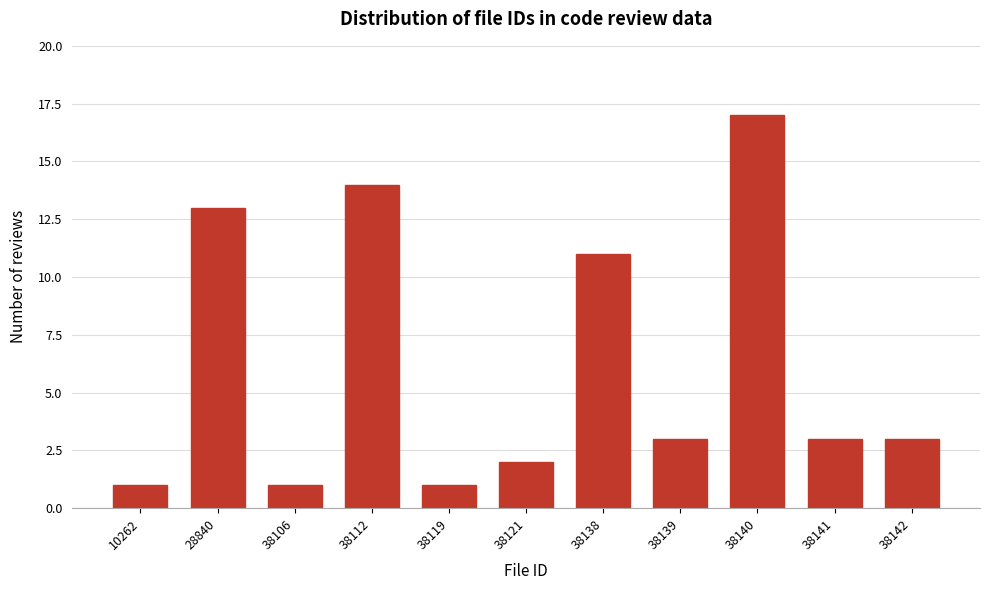

Reading right to left, transcribe all the data shown in this chart.

3	3	17	3	11	2	1	14	1	13	1